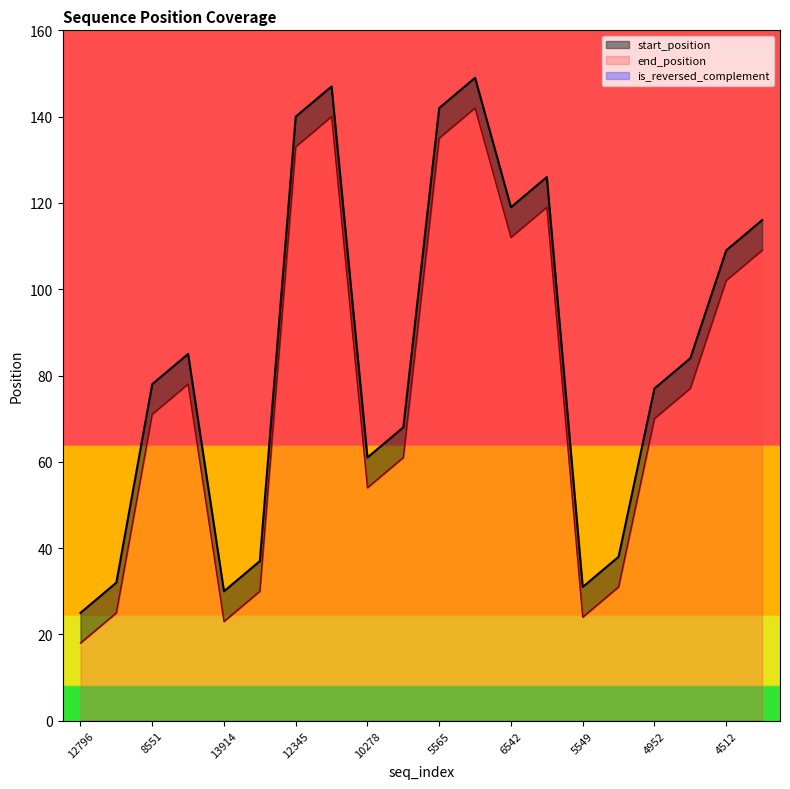

Where is start_position nearest to the value 87?

8551